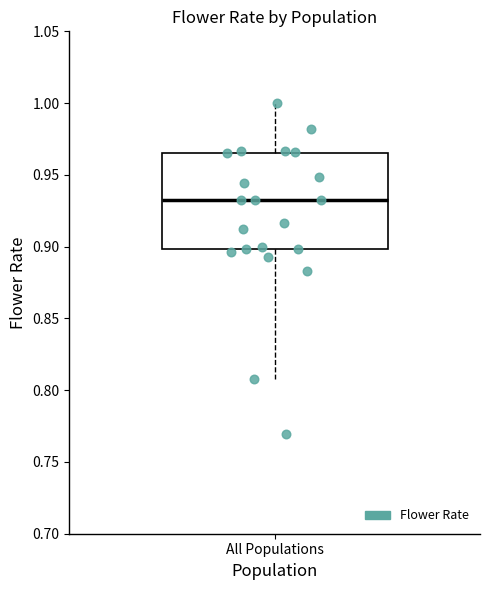

Transcribe this box plot: give where the median line is, the range the box spans, and where the two whiskers end, as read against the y-axis. The values are not printed on the chart, so give them approximately, as read against the axis.

median 0.930, box 0.900 to 0.965, whiskers 0.810 to 1.000